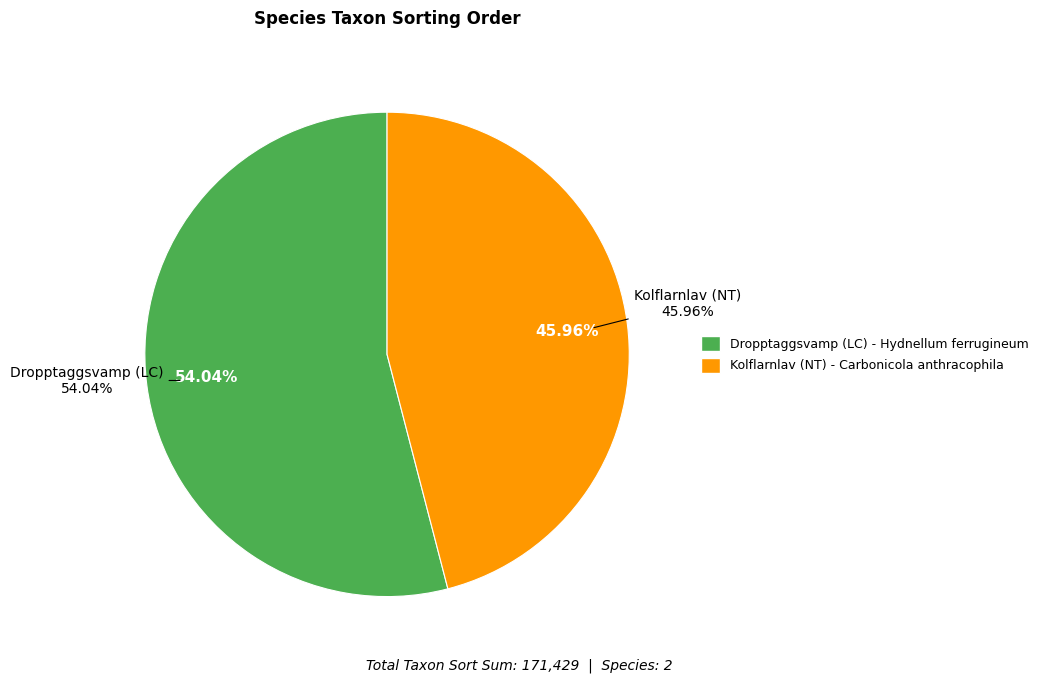

Between Dropptaggsvamp (LC) and Kolflarnlav (NT), which is larger?

Dropptaggsvamp (LC)